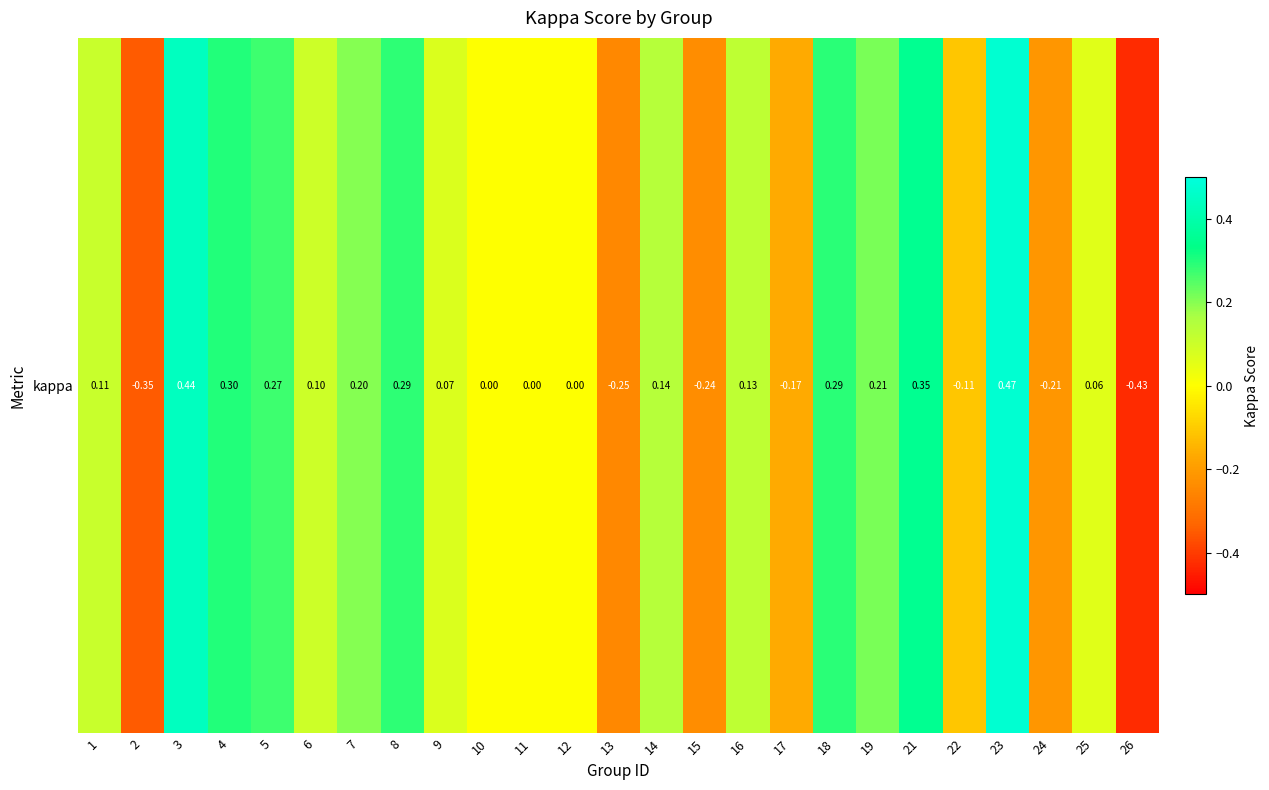

True or false: the data shows -0.1 at 22.

True